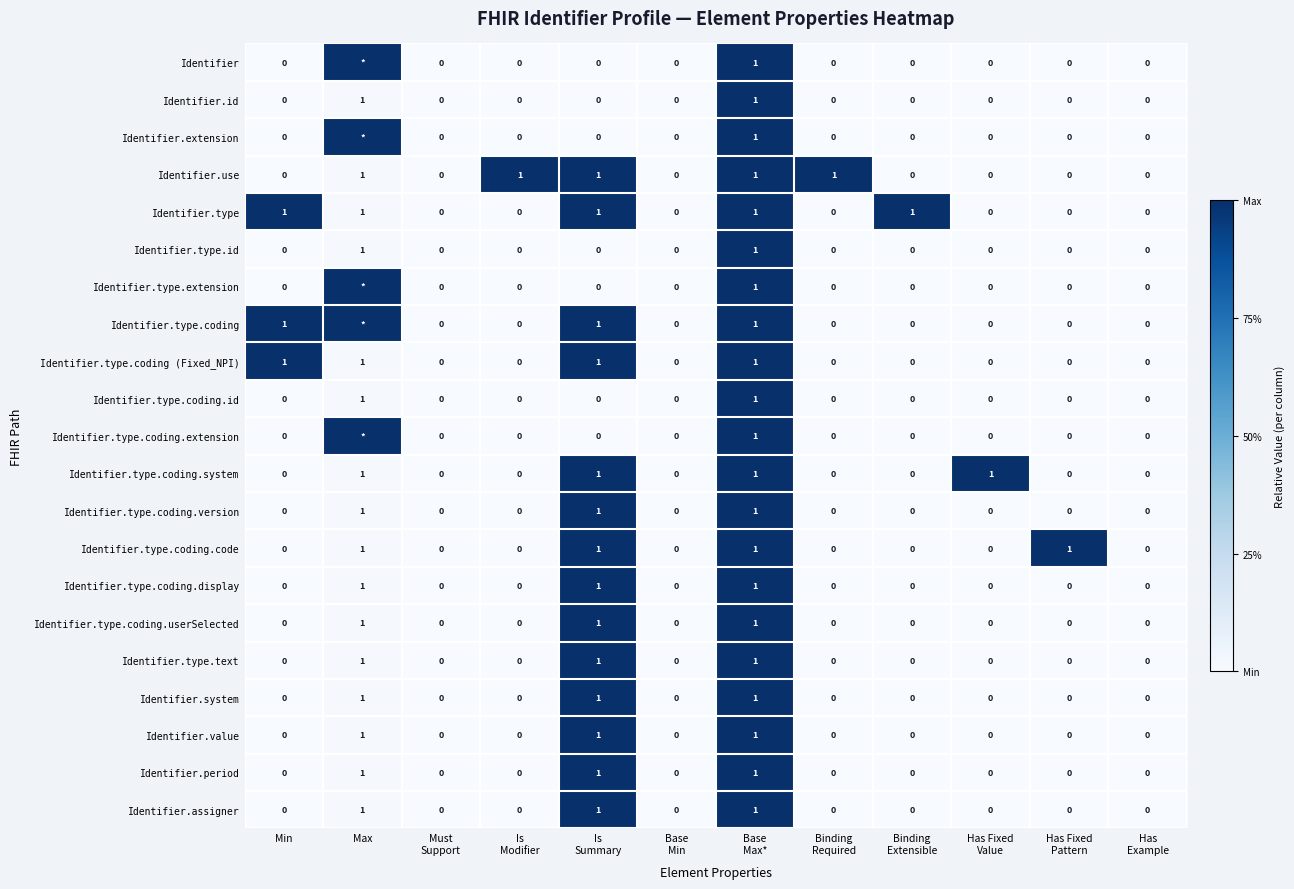

How many data points does each series have?

12